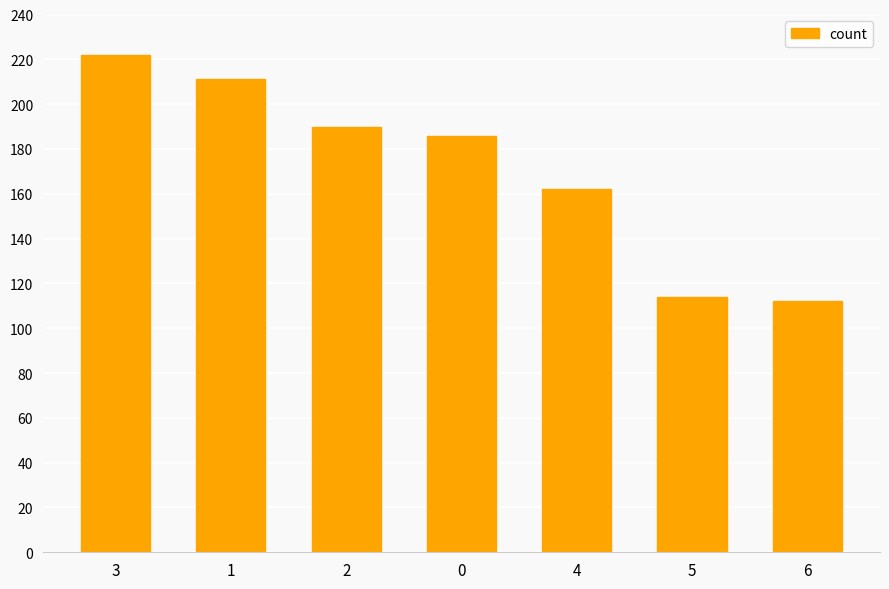

What is the change in value from 0 to 5?

-72